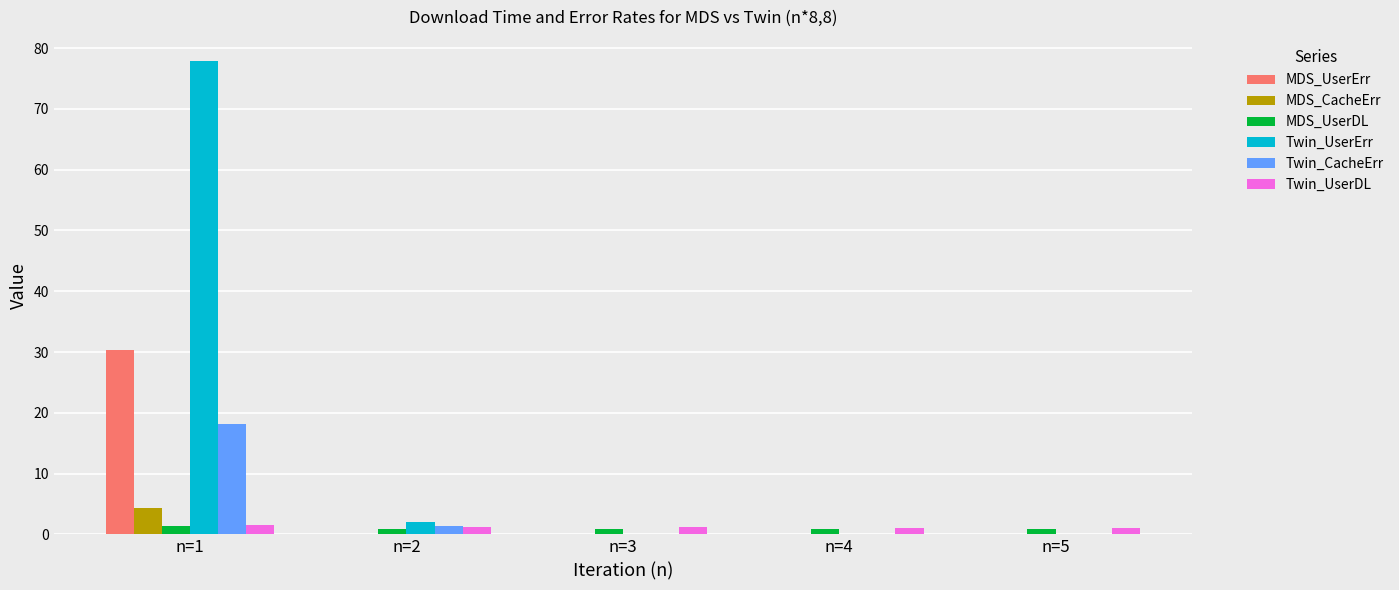

Which category has the highest value across all series?

n=1